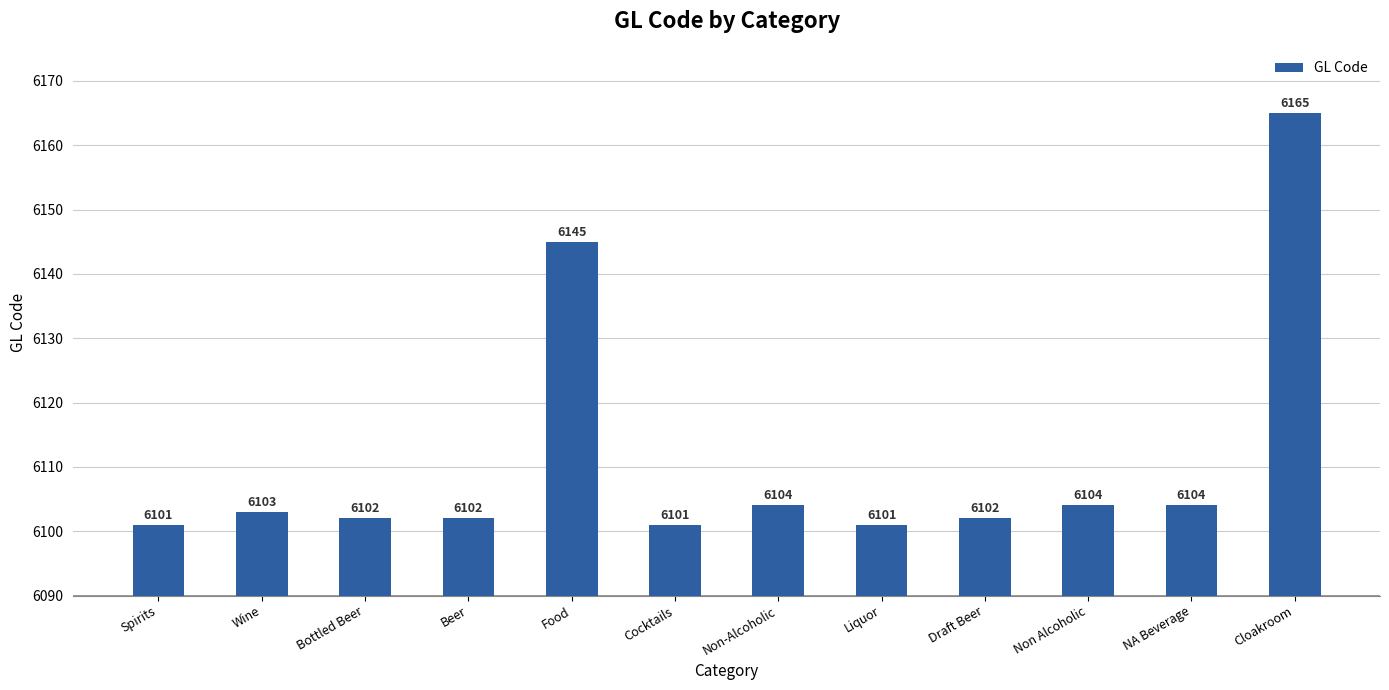

What is the difference between the values at Draft Beer and Spirits?

1